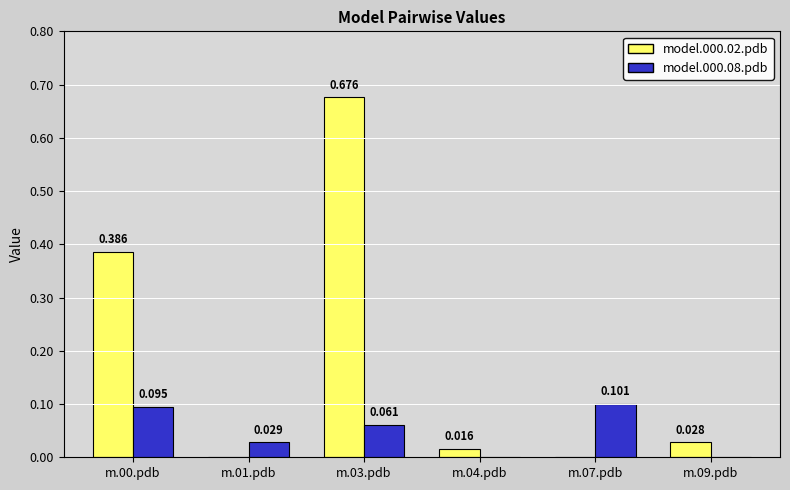

Is the value of model.000.02.pdb at m.09.pdb greater than the value of model.000.08.pdb at m.03.pdb?

No